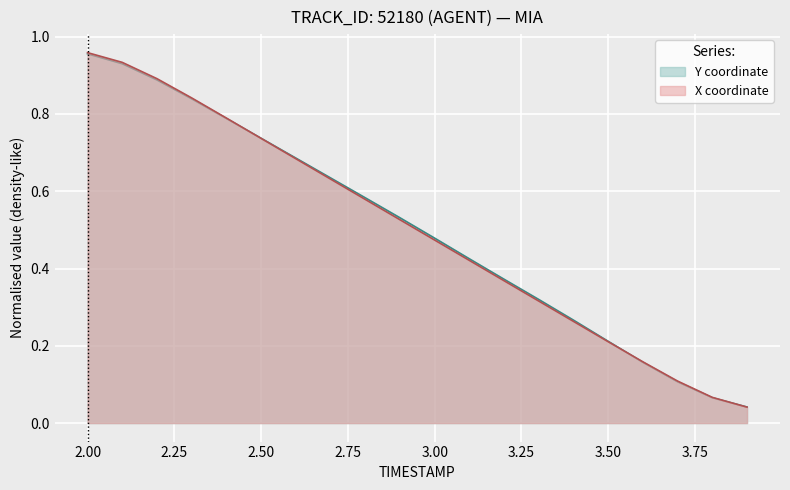

What is the sum of all Y values?

10.0